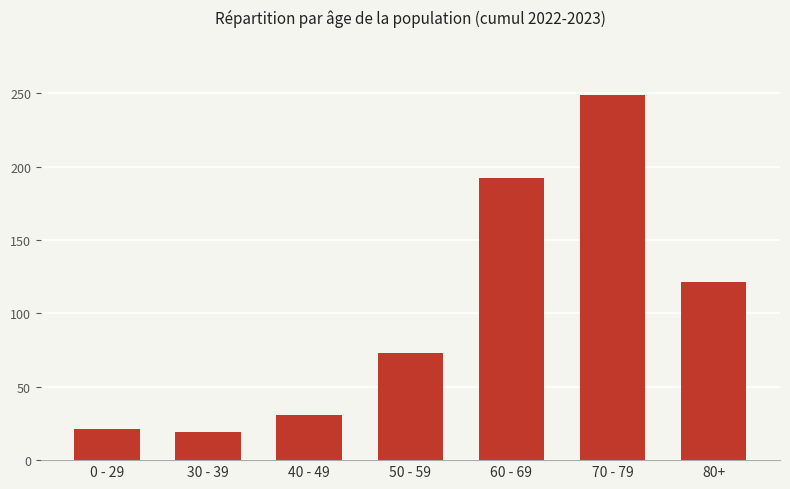

The value at 80+ is 31. True or false?

False